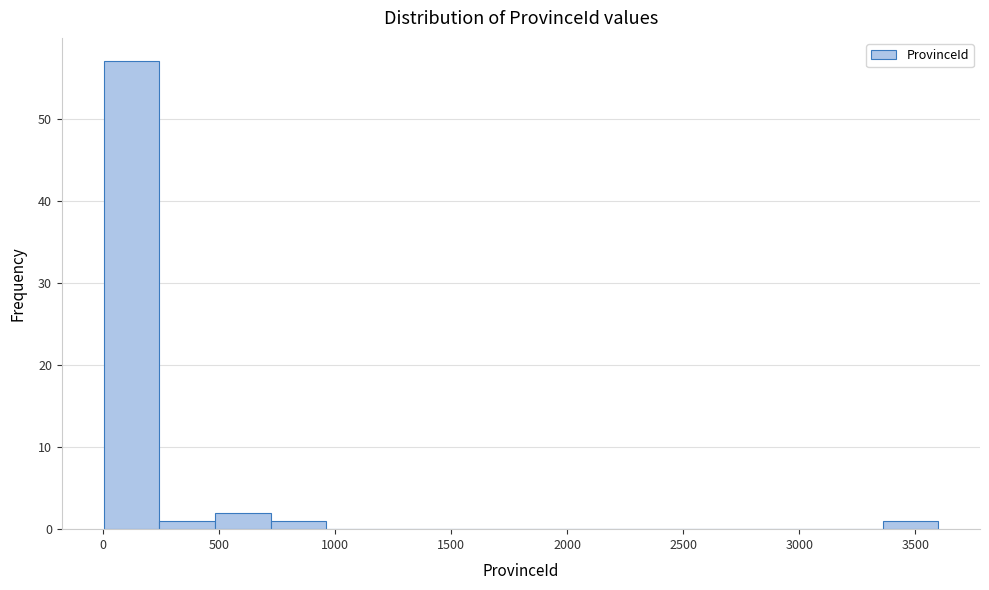

What is the height of the bar covering 3350 to 3600 on the x-axis? Neither the bar edges nor the heights are printed on the chart, so give them approximately, as read against the axes.

1